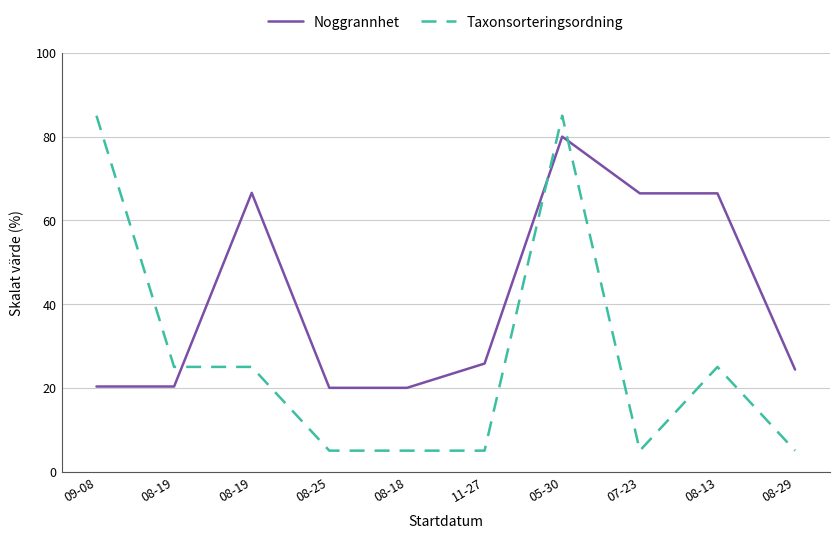

Reading left to right, what are all the values shown in this chart?

Noggrannhet: 20.3	20.3	66.6	20.0	20.0	25.8	80.0	66.5	66.5	24.4
Taxonsorteringsordning: 85.0	25.0	25.0	5.0	5.0	5.0	85.0	5.0	25.0	5.0